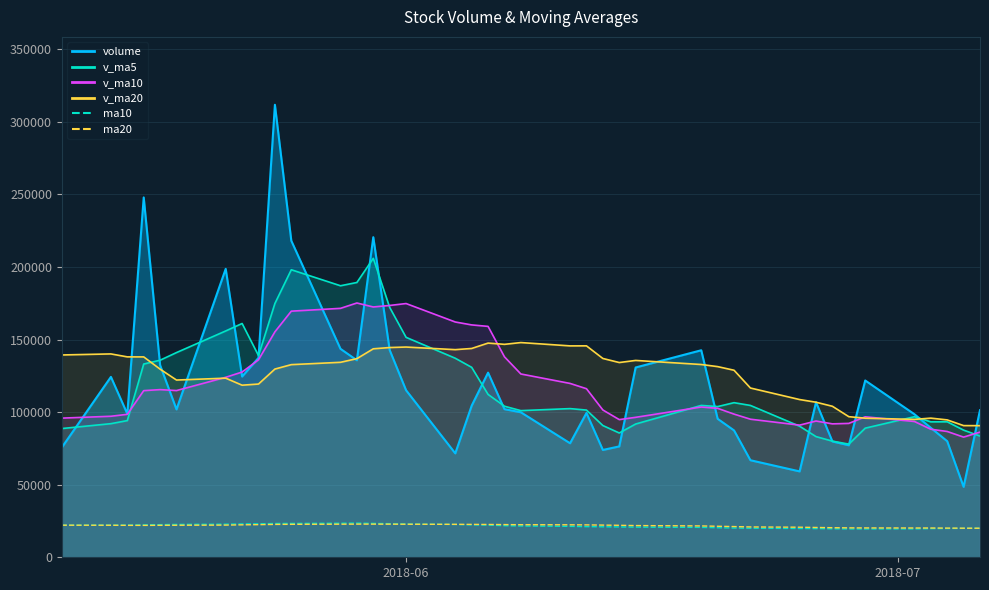

How many lines are shown in the chart?

2